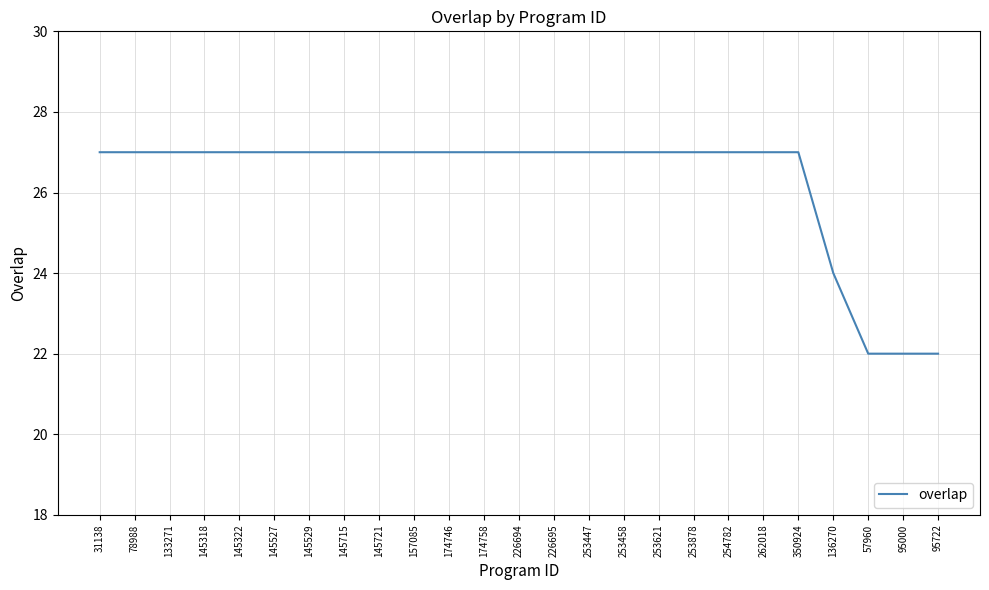

The chart shows a value of 22 at 95722. True or false?

True